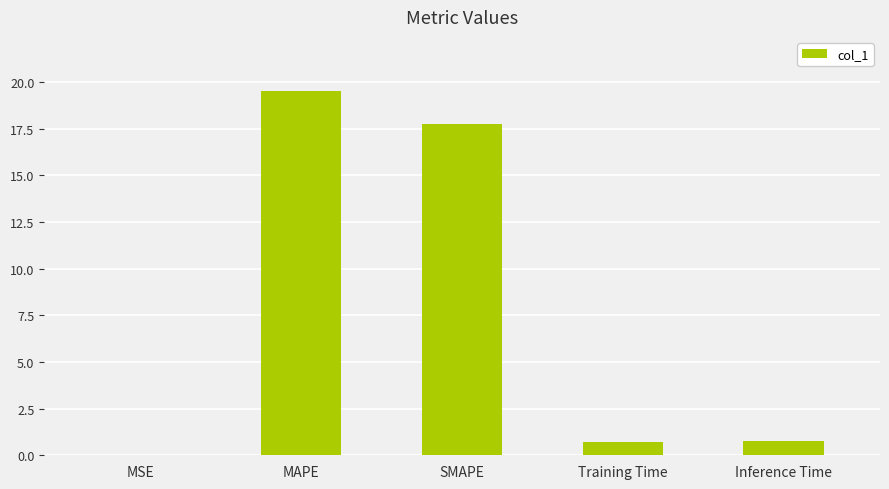

What value does the data have at Training Time?

0.7